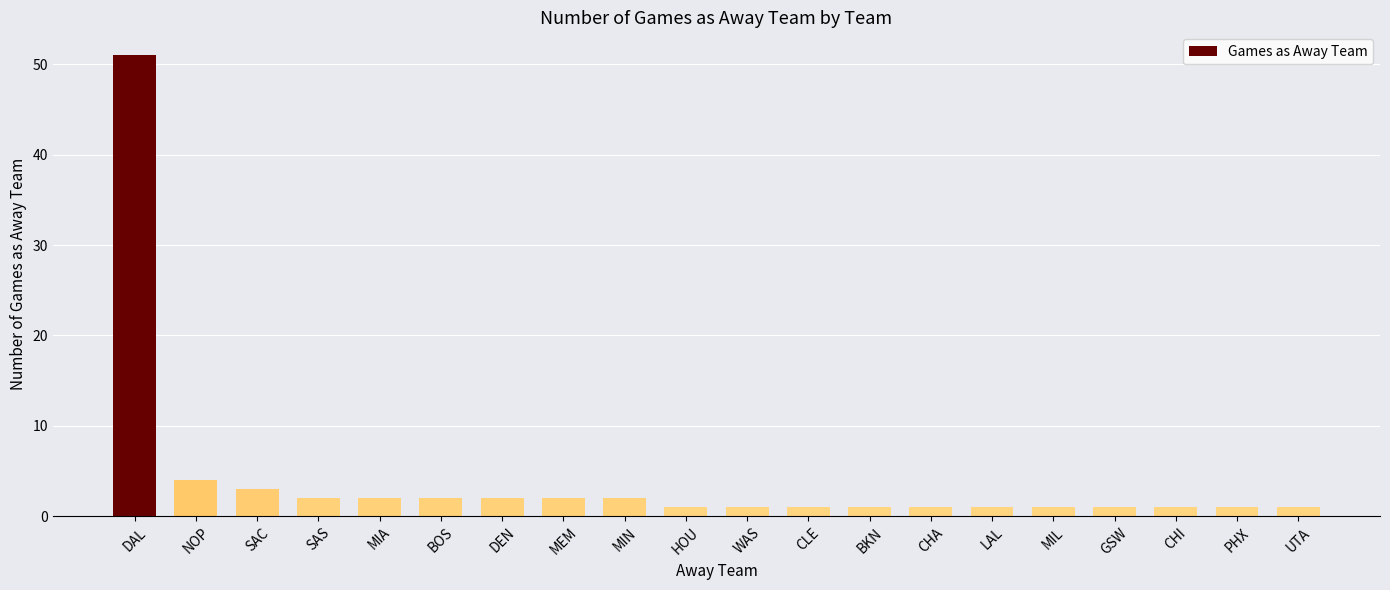

Which label corresponds to the largest value in the chart?

DAL